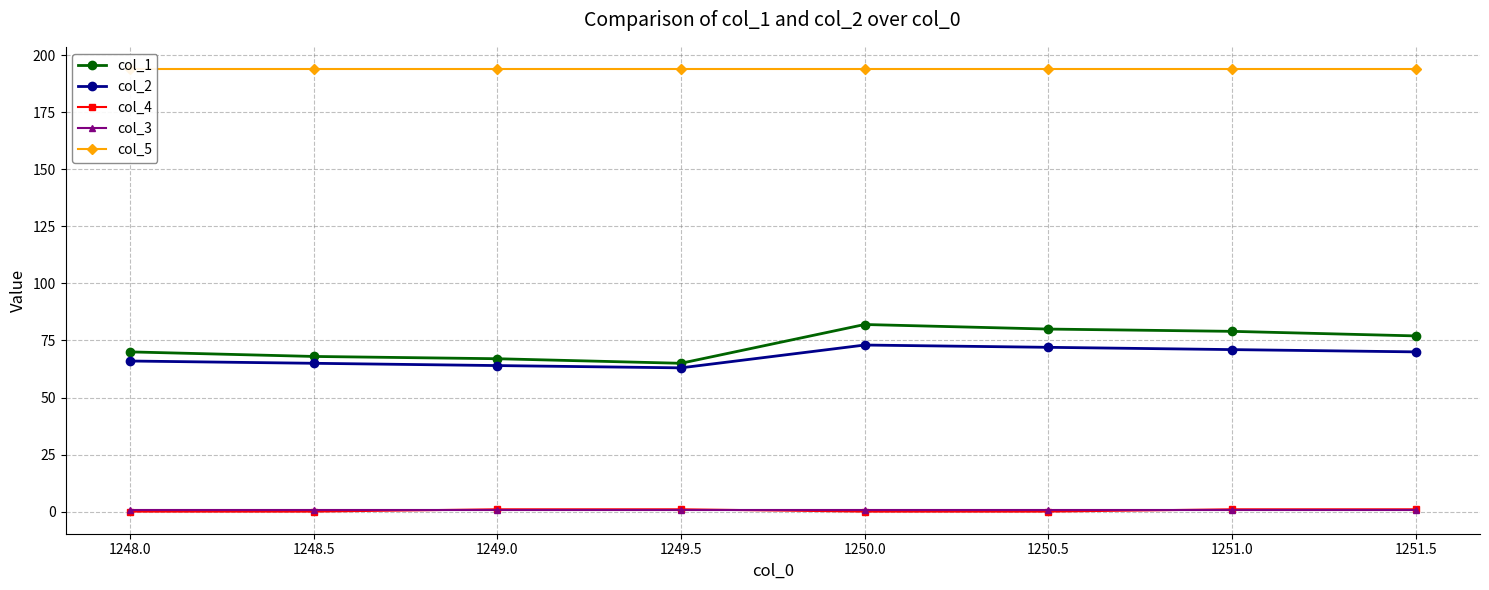

What is the sum of the col_3 values at 1251.5 and 1248.0?

1.0